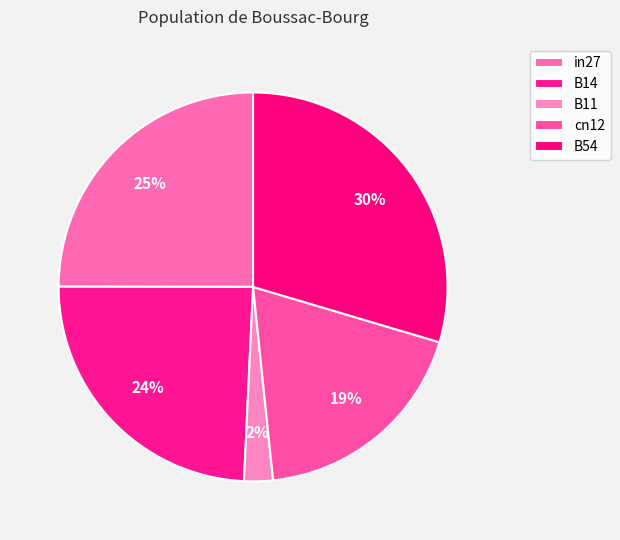

To the nearest percent, what portion does B54 represent?

30%